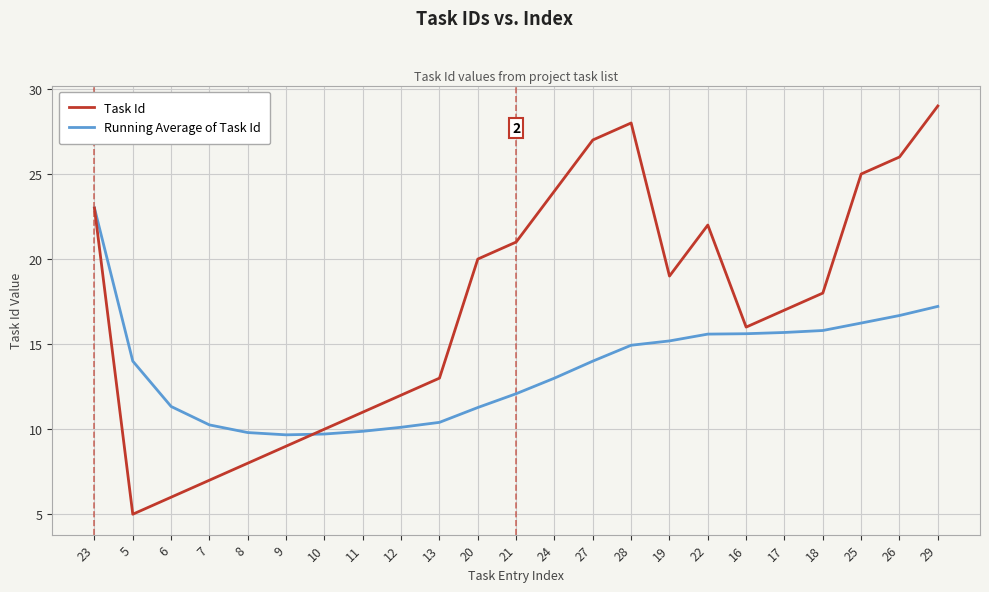

What is the spread (max minus min) of values at 16?

0.4